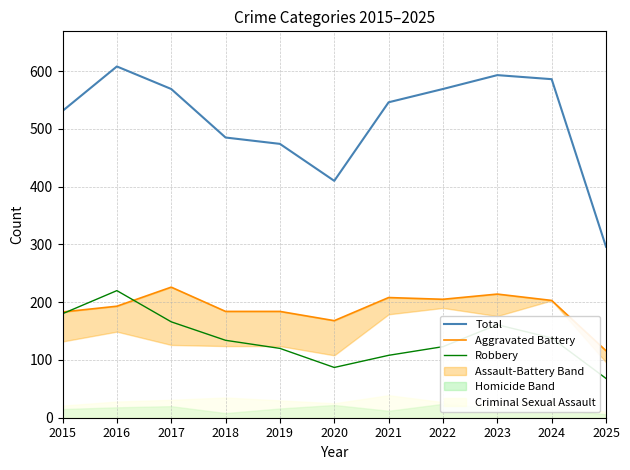

What is the value of the Robbery point at the 8th from the left?

123